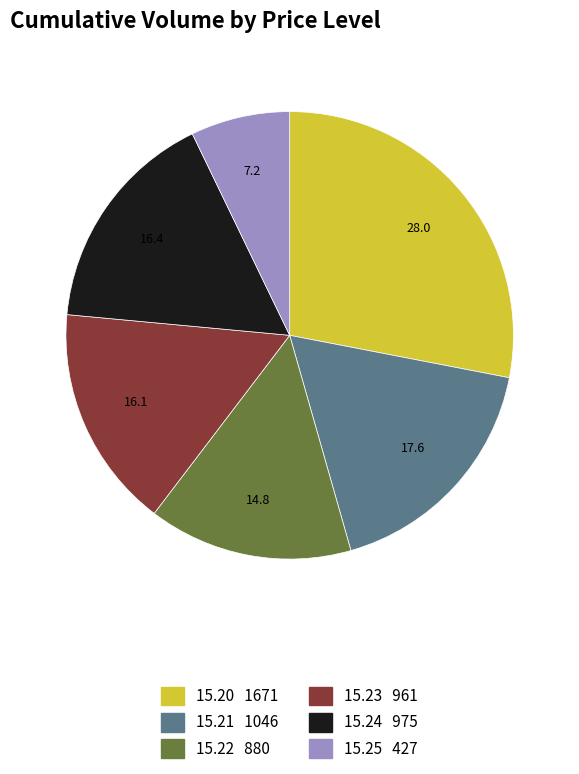

How many slices are in this pie chart?

6